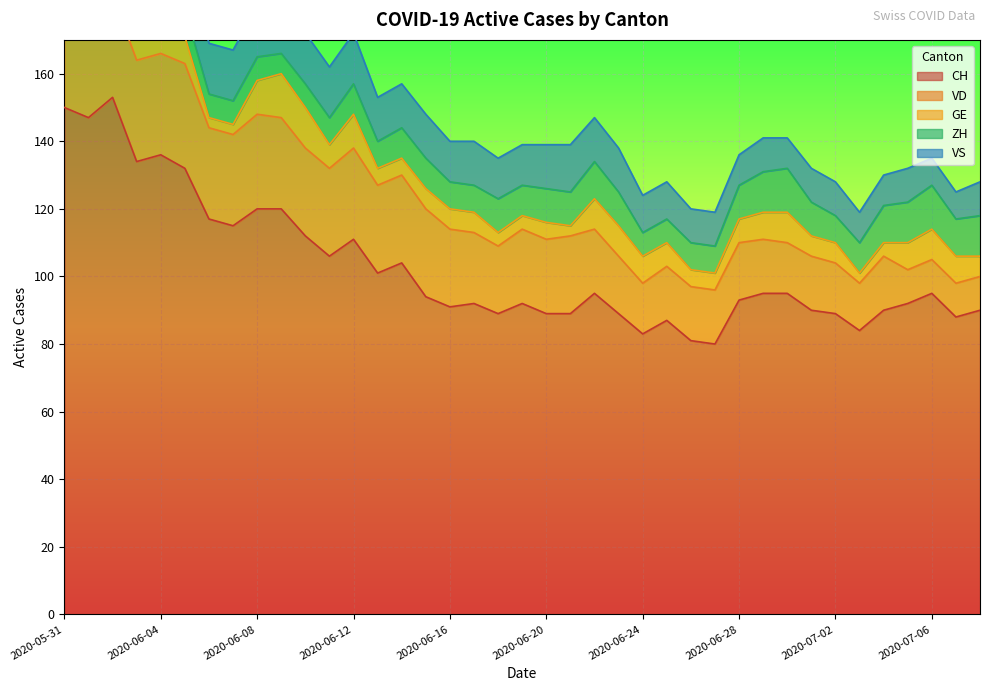

At how many categories does at least one series exceed 127?

6